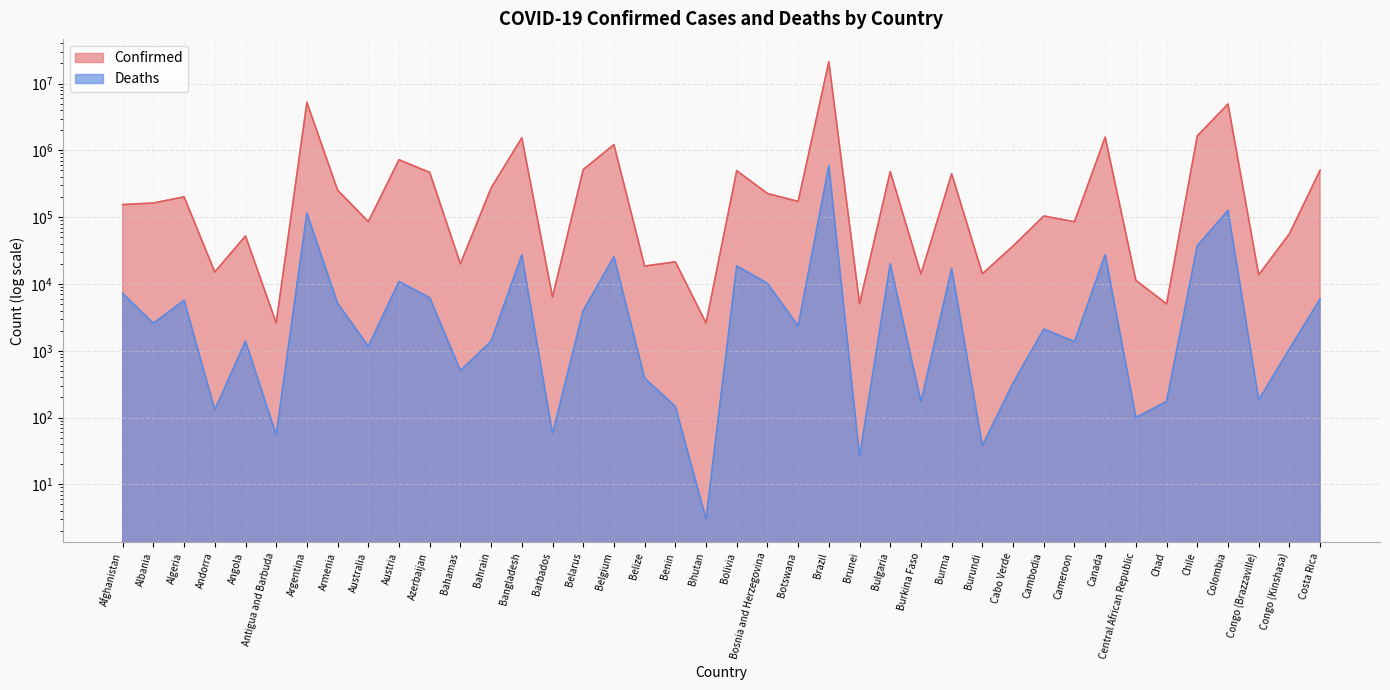

What is the label of the 37th point from the right?

Andorra